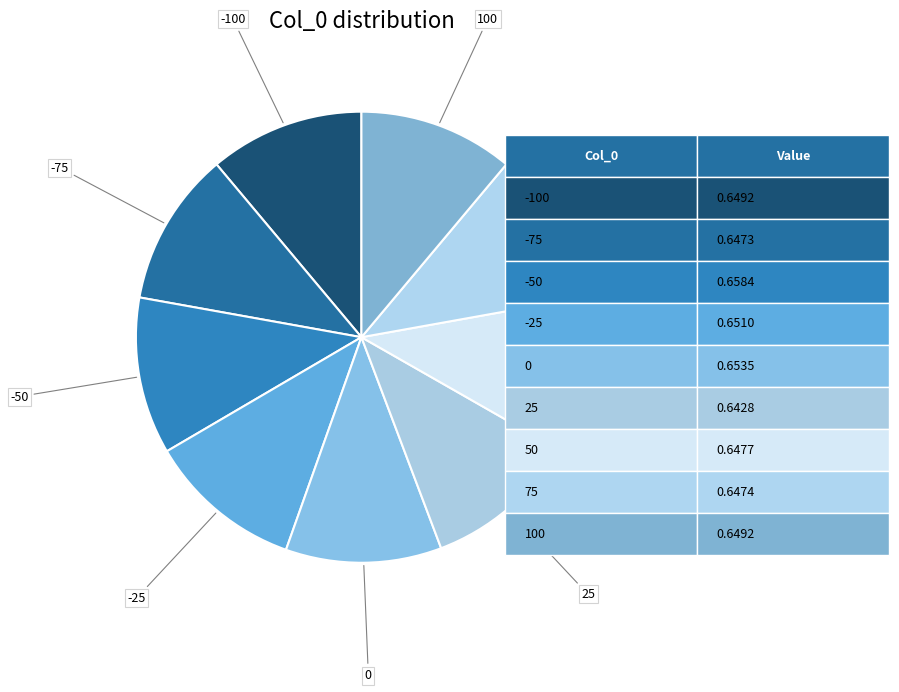

True or false: 0 accounts for 11% of the total.

True